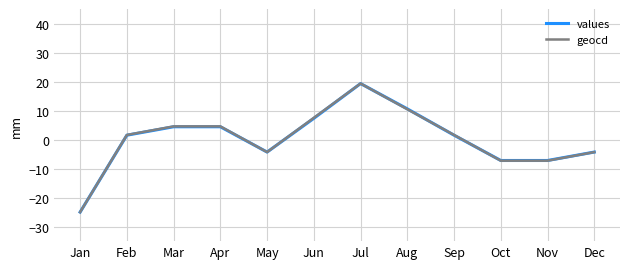

Is the value of values at Apr greater than the value of geocd at Aug?

No